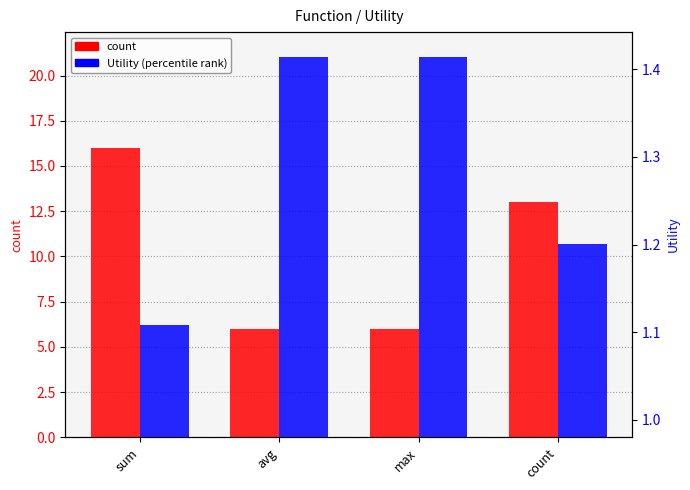

At max, list the series in order from largest to smallest.

count, Utility (percentile)